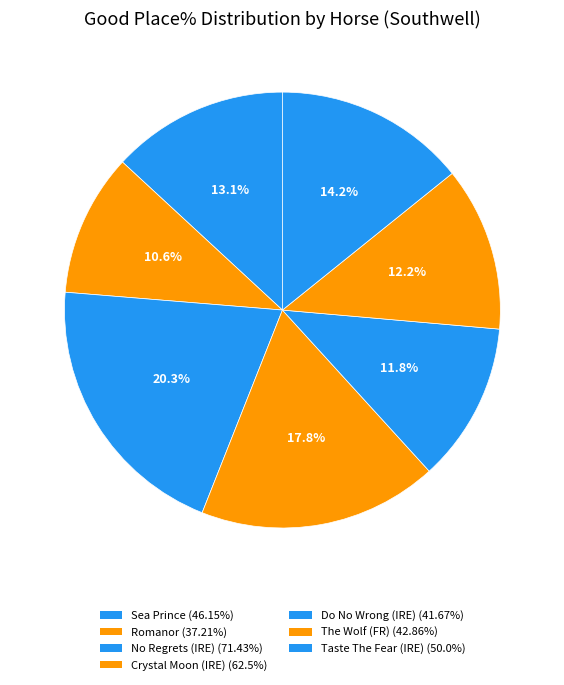

Is there any slice that represents more than half of the pie?

No